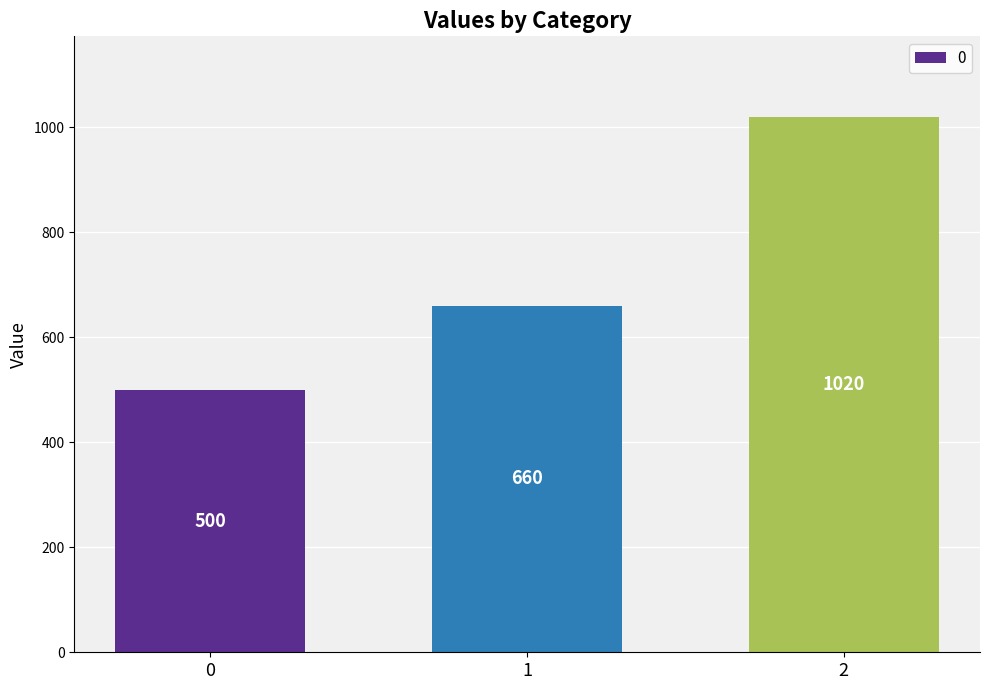

Rank the categories by value from lowest to highest.

0, 1, 2